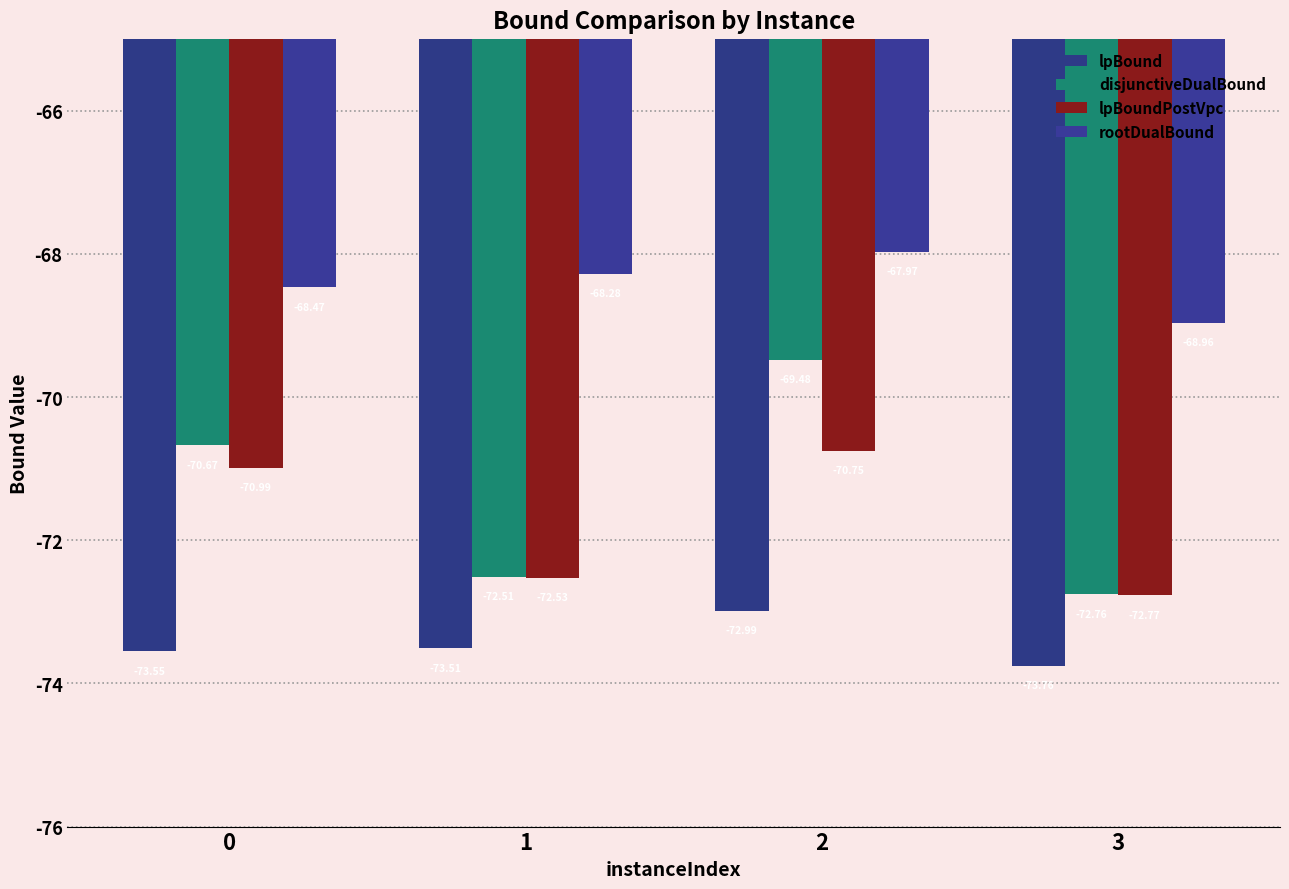

At how many categories does at least one series exceed -68?

1